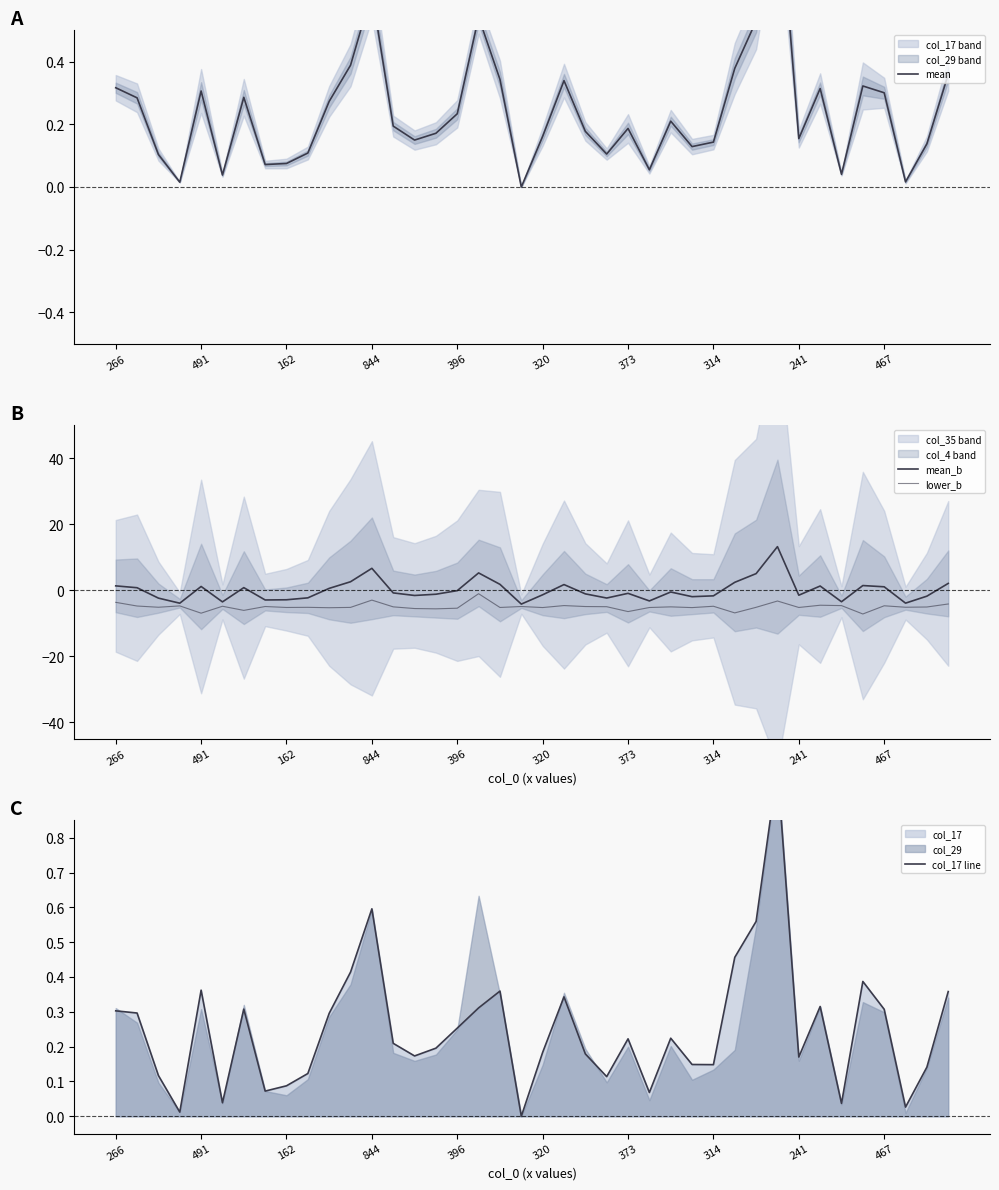

Is this an area chart (filled region under the line)?

No